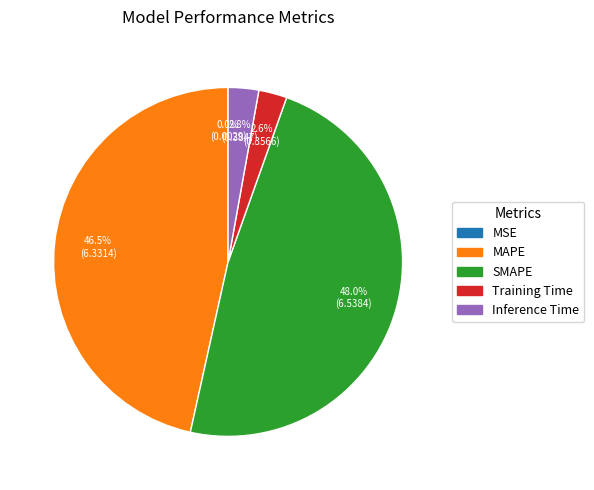

Is Training Time the majority of the pie?

No